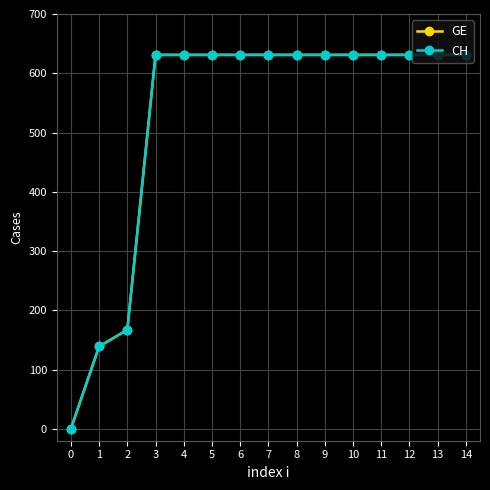

Is this an area chart (filled region under the line)?

No